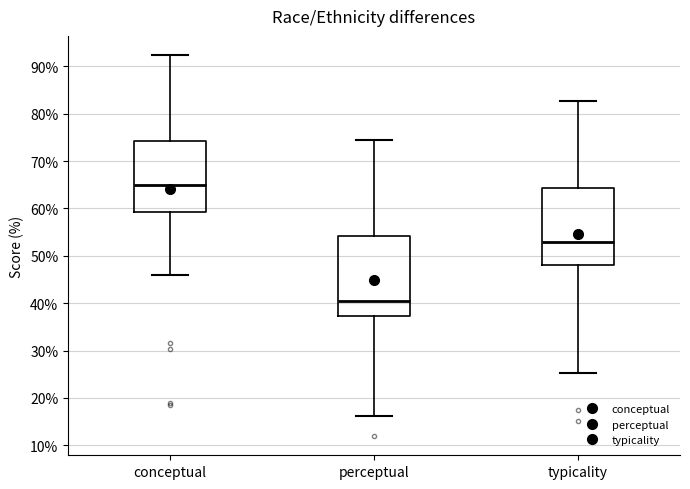

Where does the upper whisker of the box for perceptual end on the y-axis? The values are not printed on the chart, so give them approximately, as read against the axis.

74